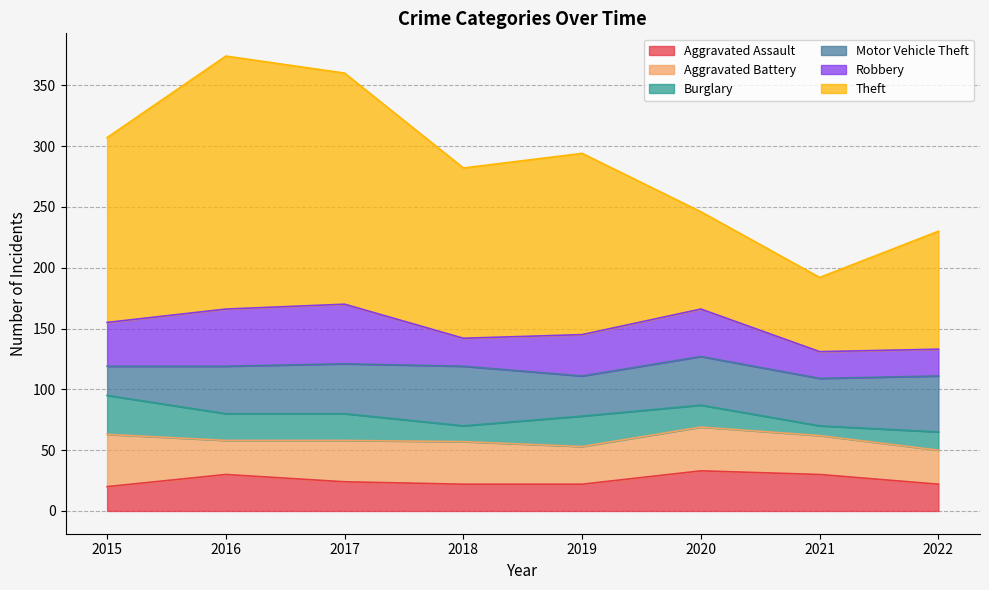

How many lines are shown in the chart?

6